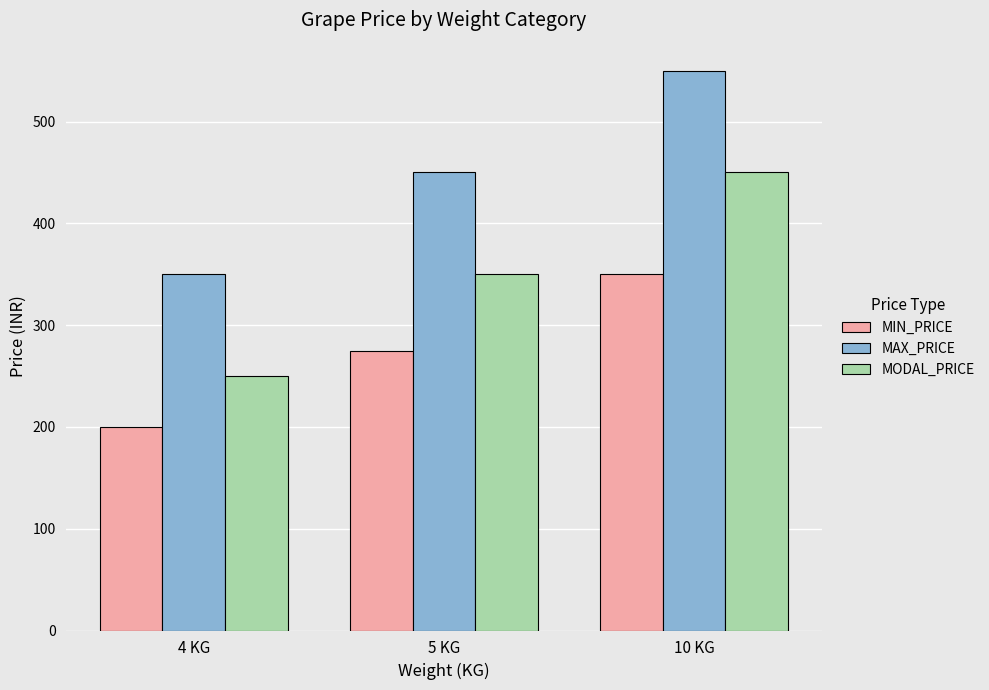

At how many categories does at least one series exceed 398?

2